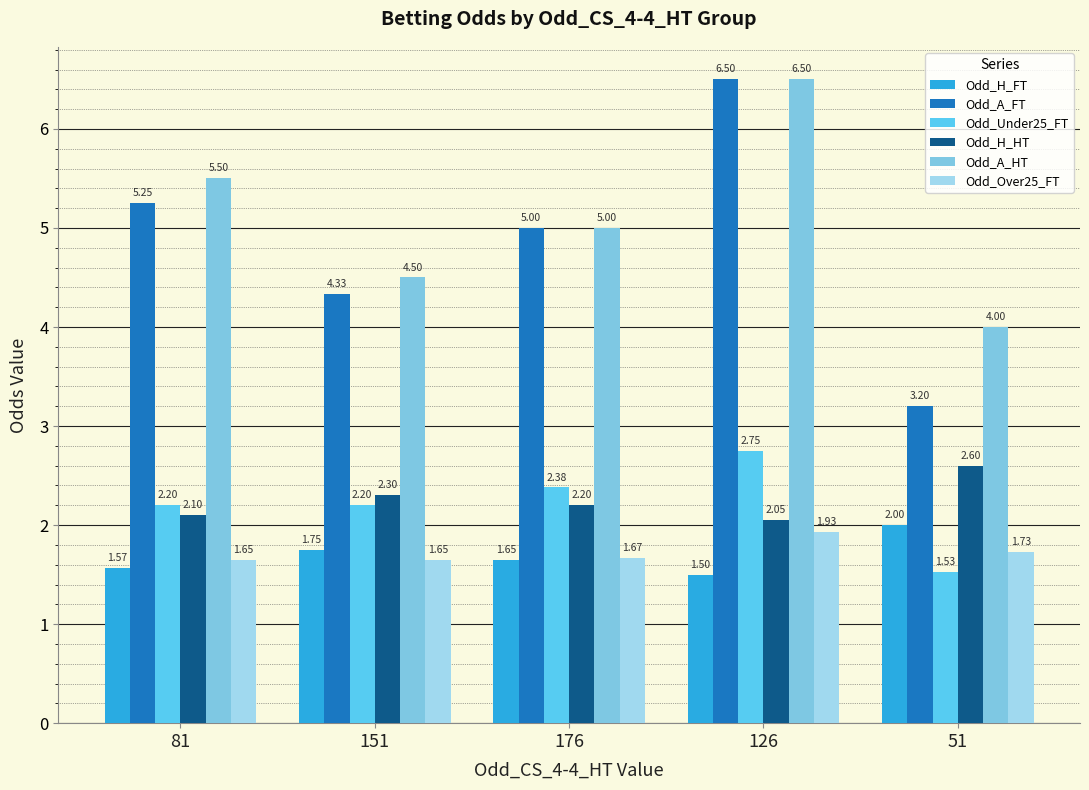

What is the difference between the Odd_Under25_FT values at 81 and 176?

0.2